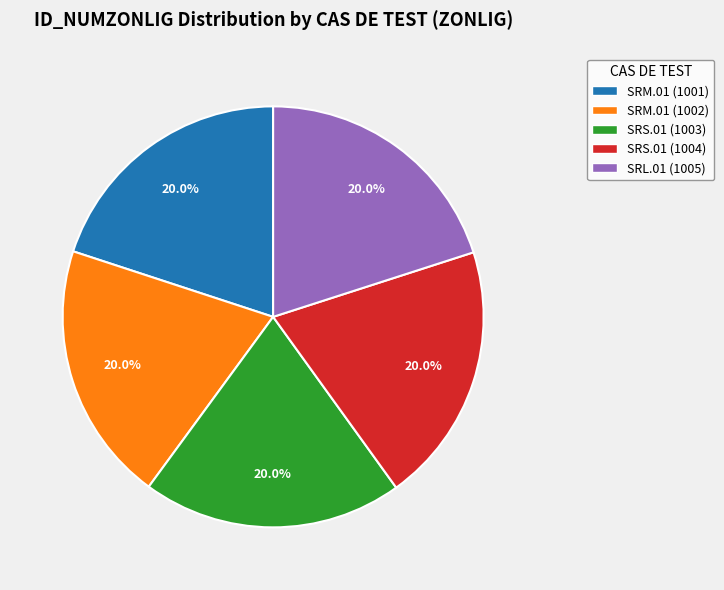

How many slices are in this pie chart?

5